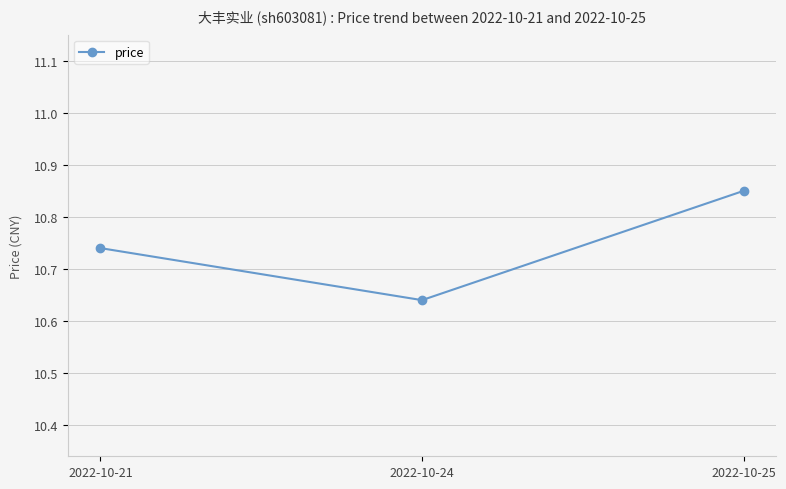

List the labels in order of value, smallest first.

2022-10-24, 2022-10-21, 2022-10-25